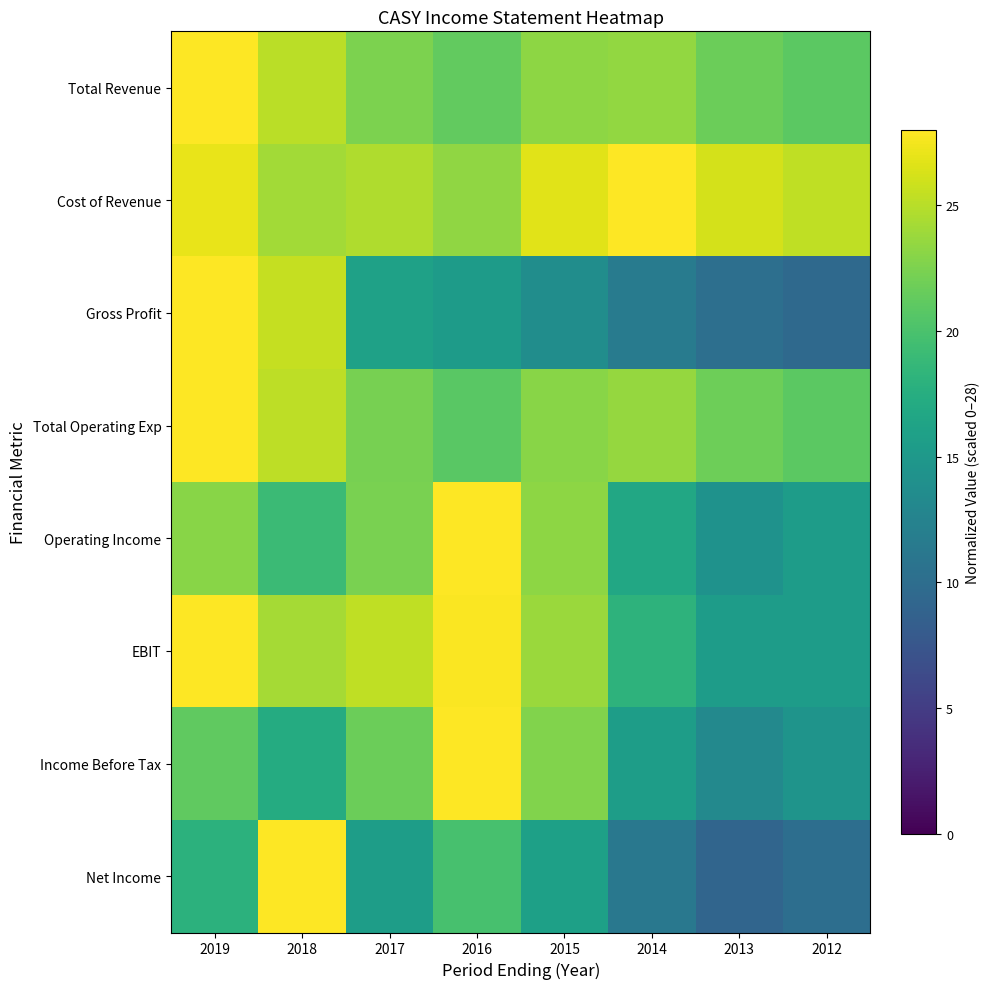

What is the spread (max minus min) of values at 2014?

16.8